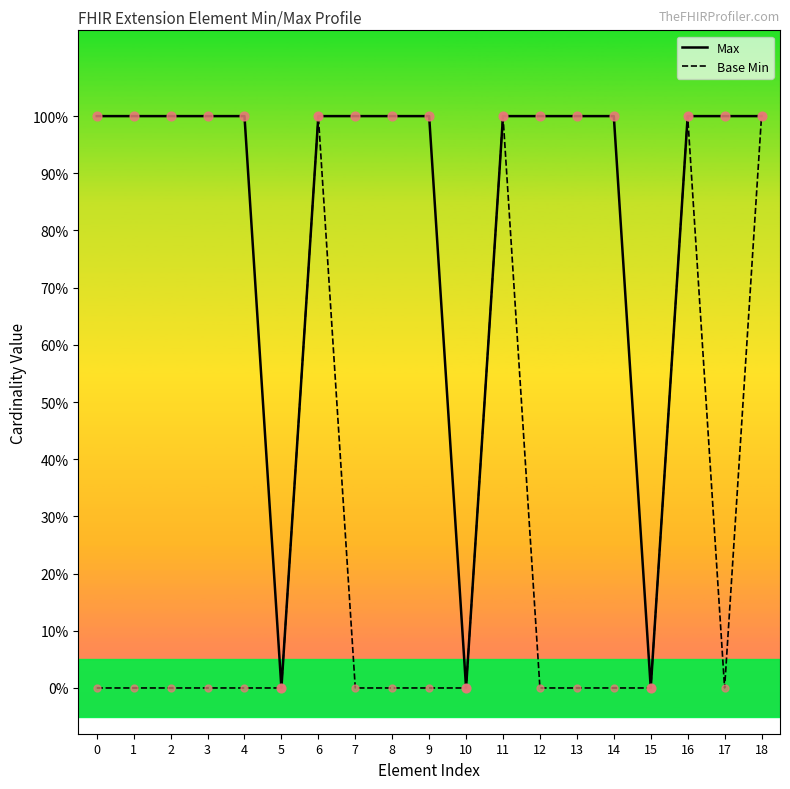

At how many categories does at least one series exceed 0?

16